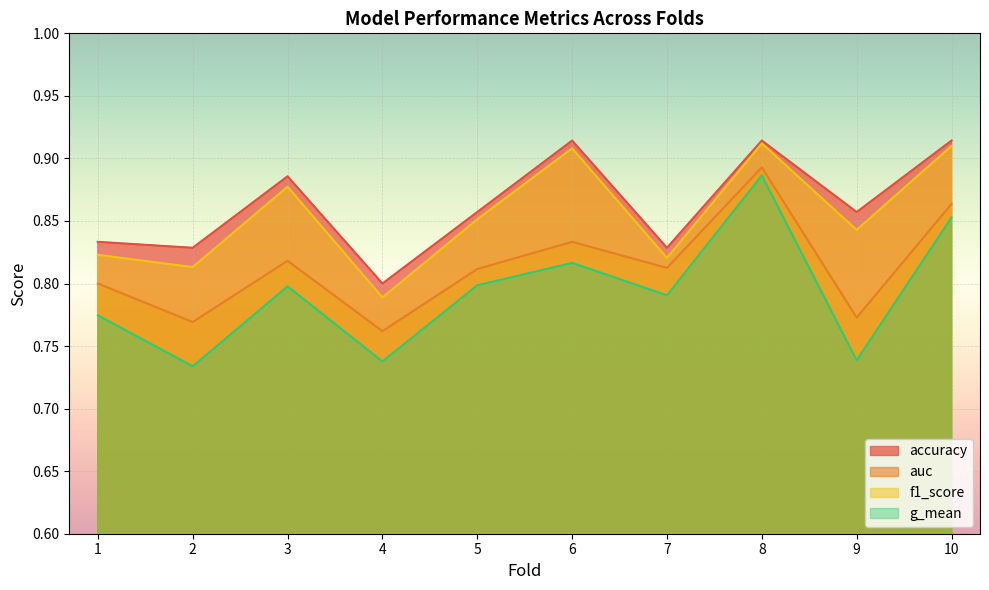

True or false: auc has more than 2 points higher than both neighbors.

True